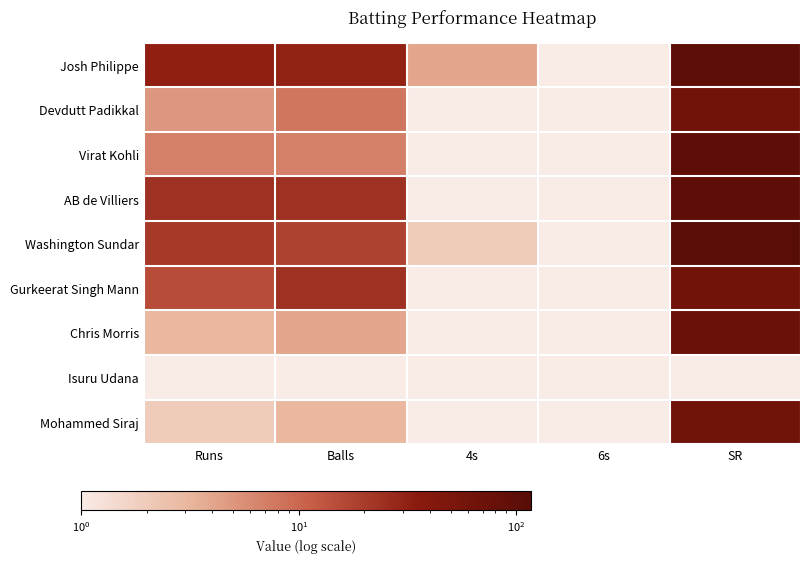

At which category does the chart reach its peak across all series?

SR